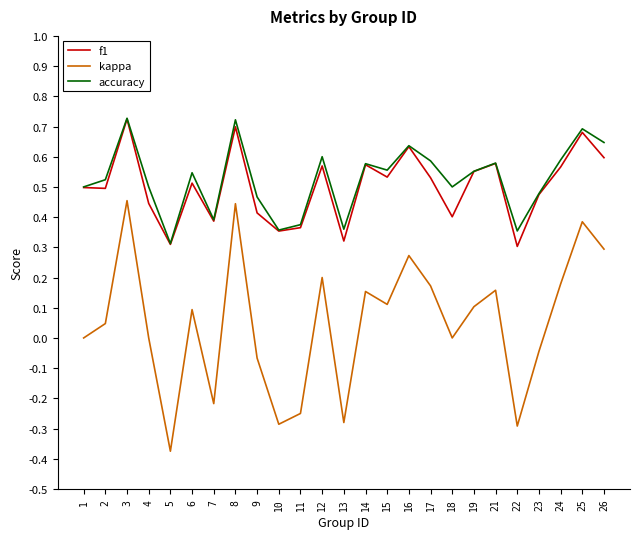

Is it true that kappa equals 0.6 at 1?

False